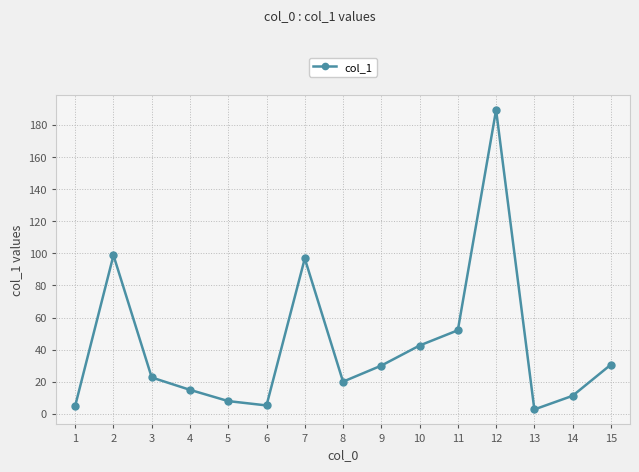

The chart shows a value of 52.1 at 11. True or false?

True